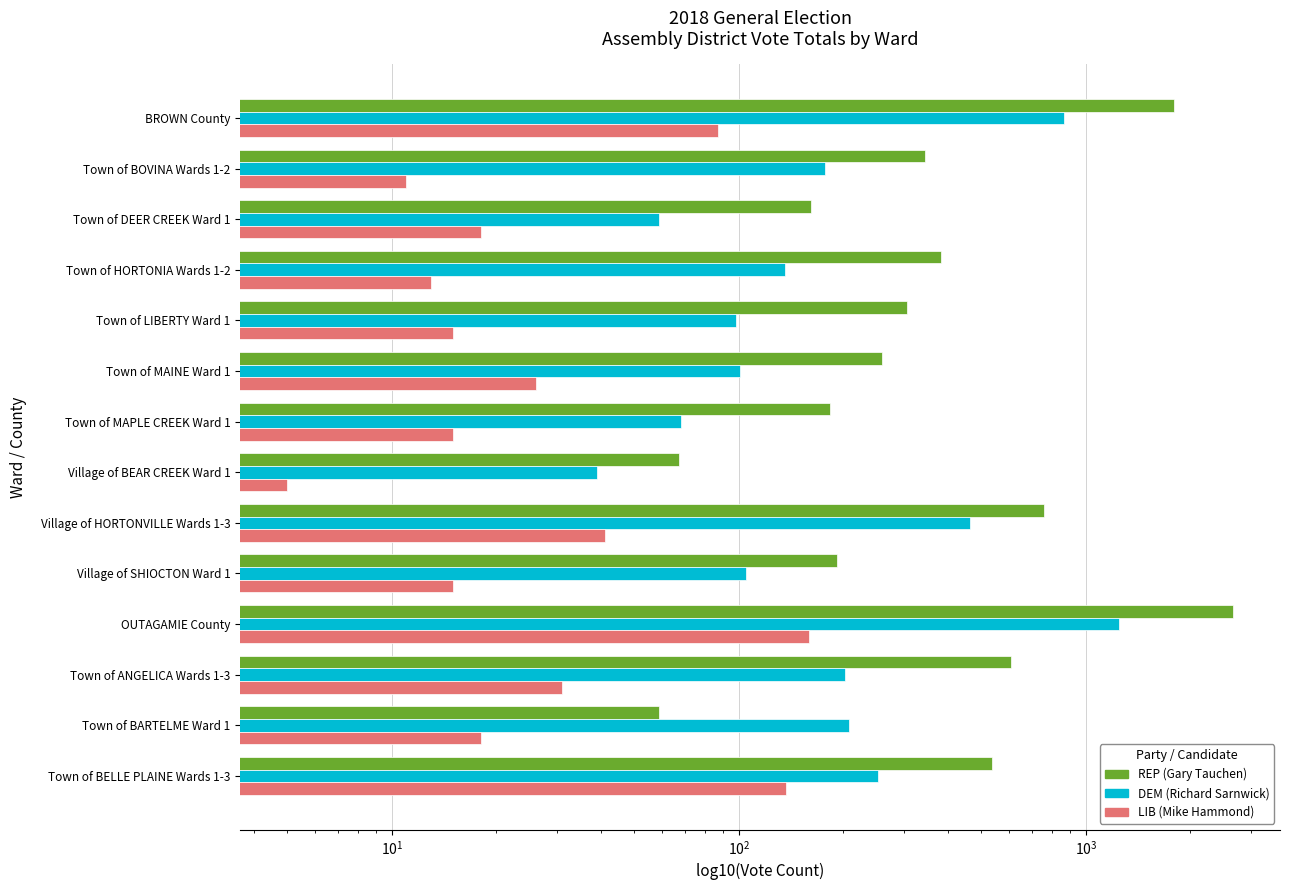

How many groups of bars are there?

14